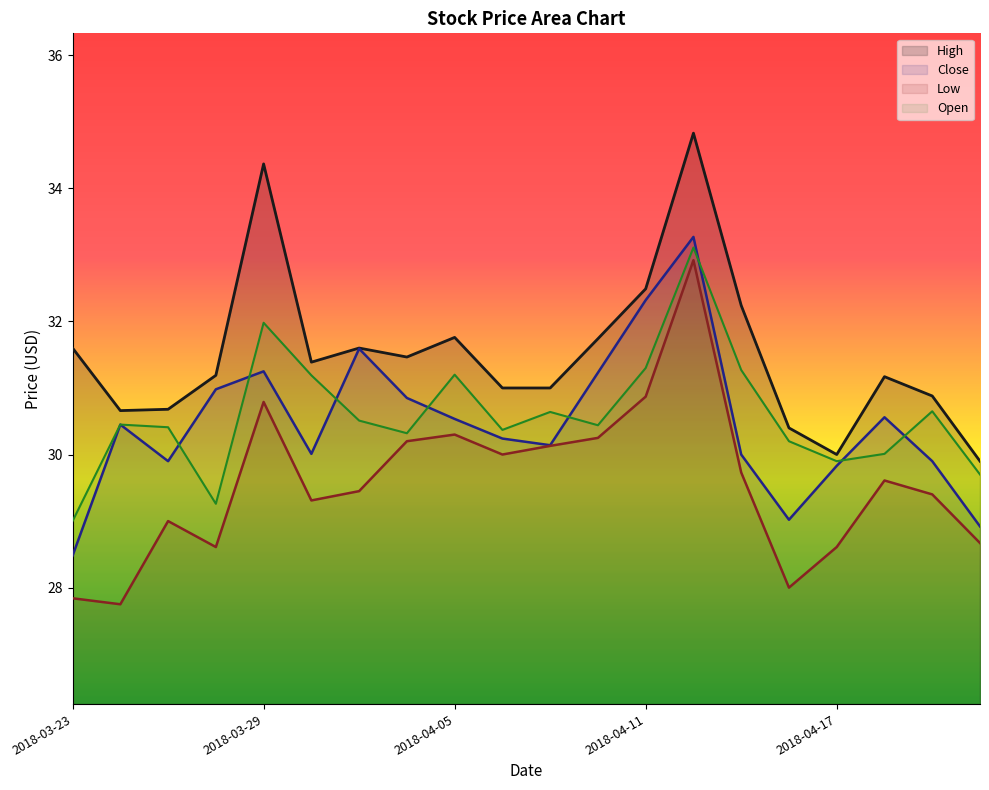

What is the approximate value of Close at 2018-03-23?

28.5